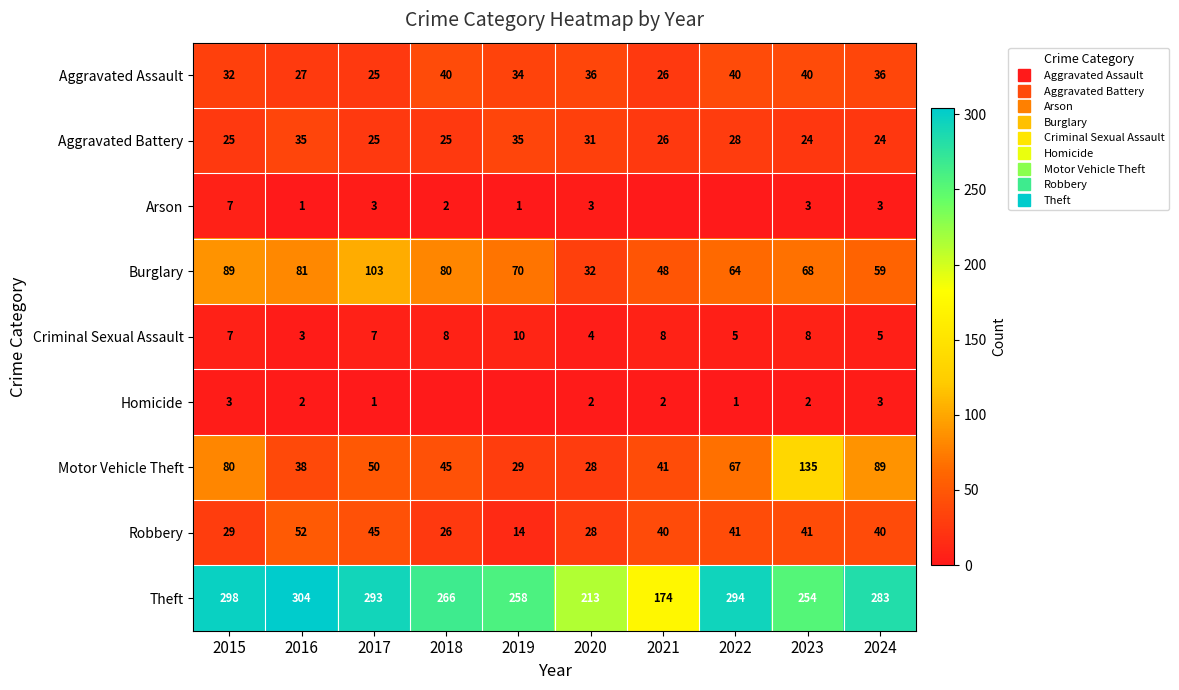

The Homicide series shows 1 at 2017. True or false?

False